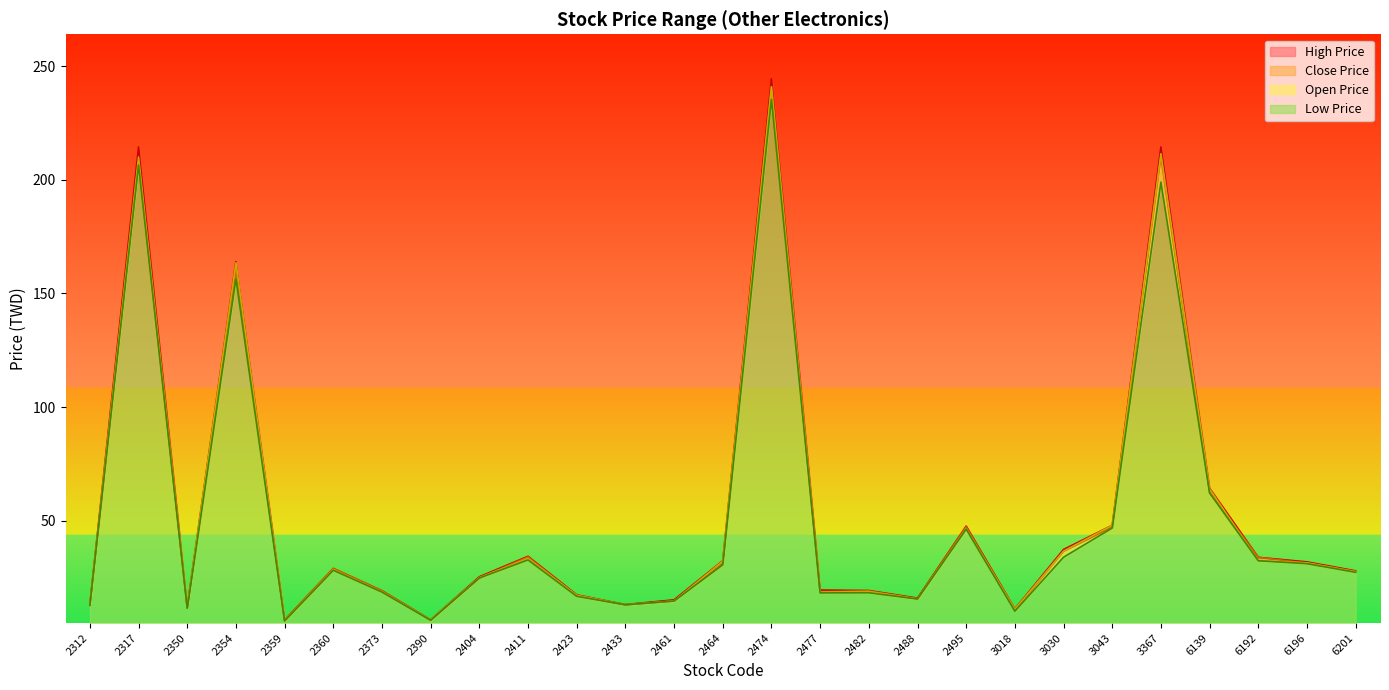

Which series ends up on top after the final intersection of Close Price and Open Price?

Close Price